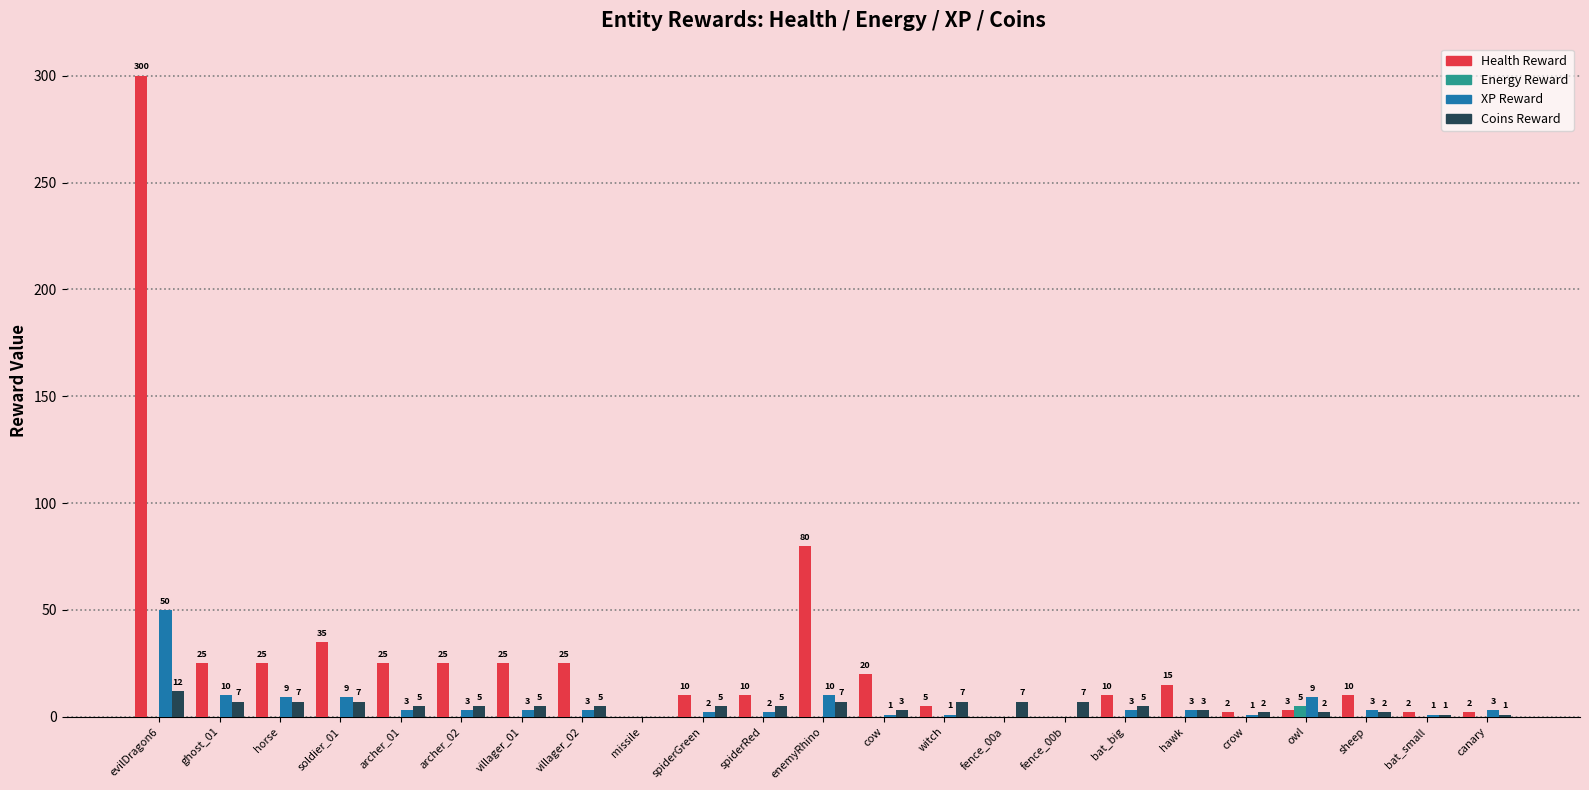

What is the highest value of the Energy Reward series?

5